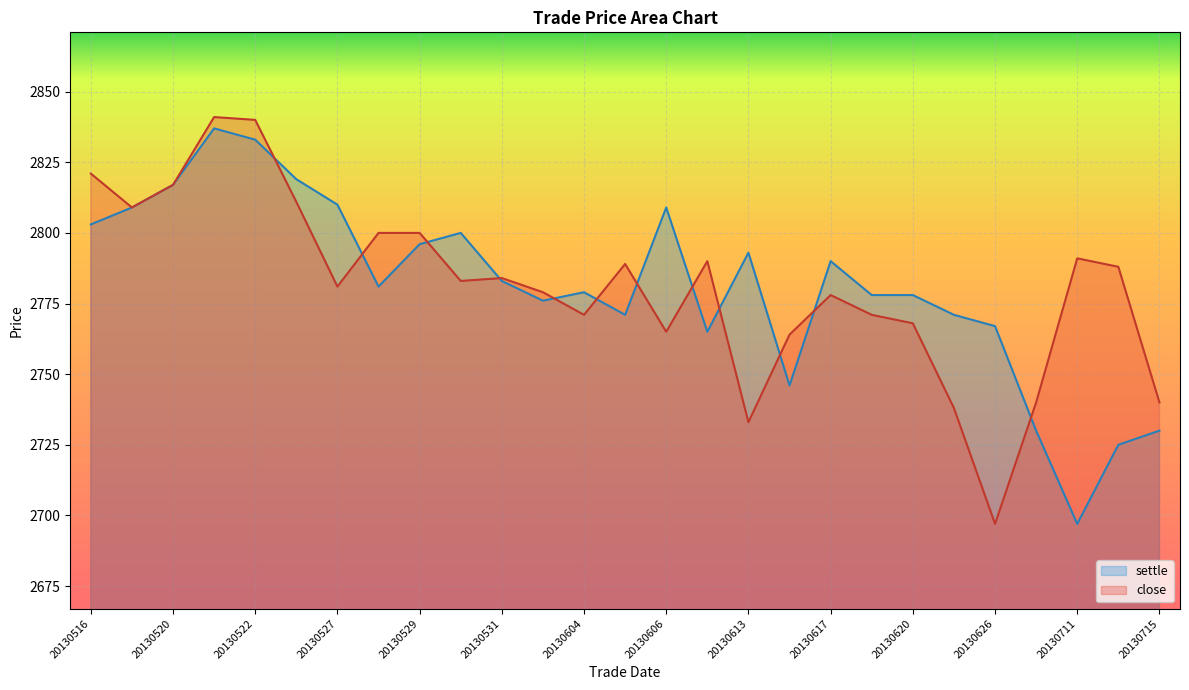

Approximately how many times larger is the value at 20130709 compared to 20130607?

1.0